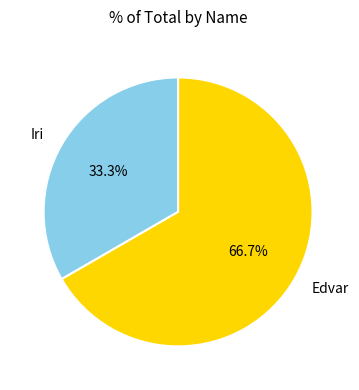

What percentage is the Edvar slice, to the nearest percent?

67%